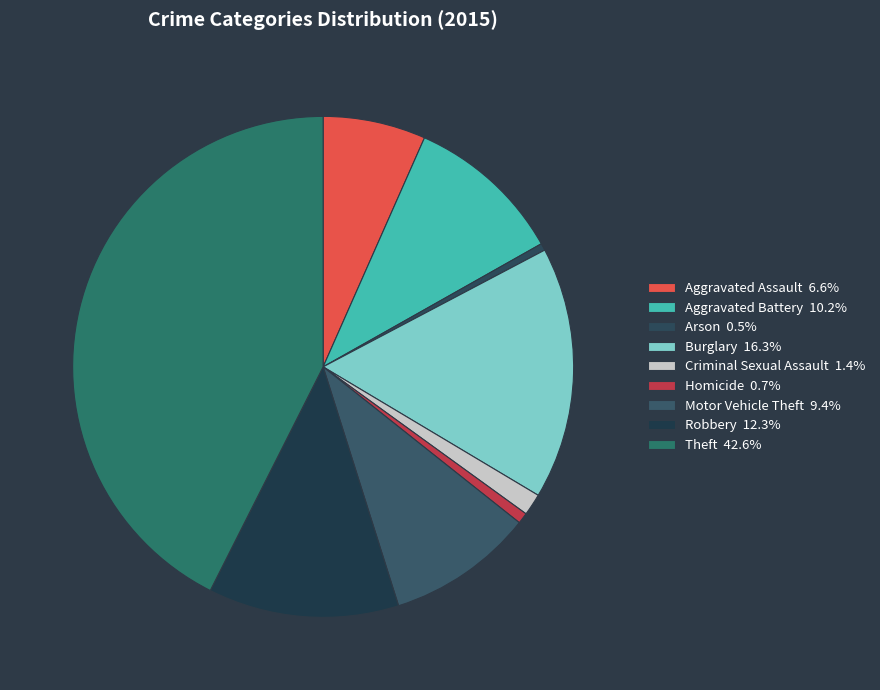

Rank the categories by value from lowest to highest.

Arson, Homicide, Criminal Sexual Assault, Aggravated Assault, Motor Vehicle Theft, Aggravated Battery, Robbery, Burglary, Theft